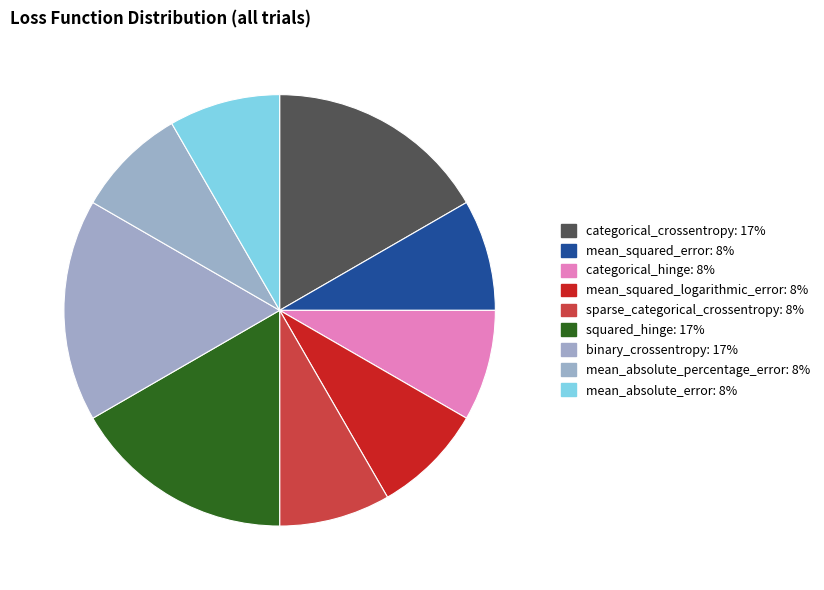

Does categorical_crossentropy account for over 50% of the chart?

No